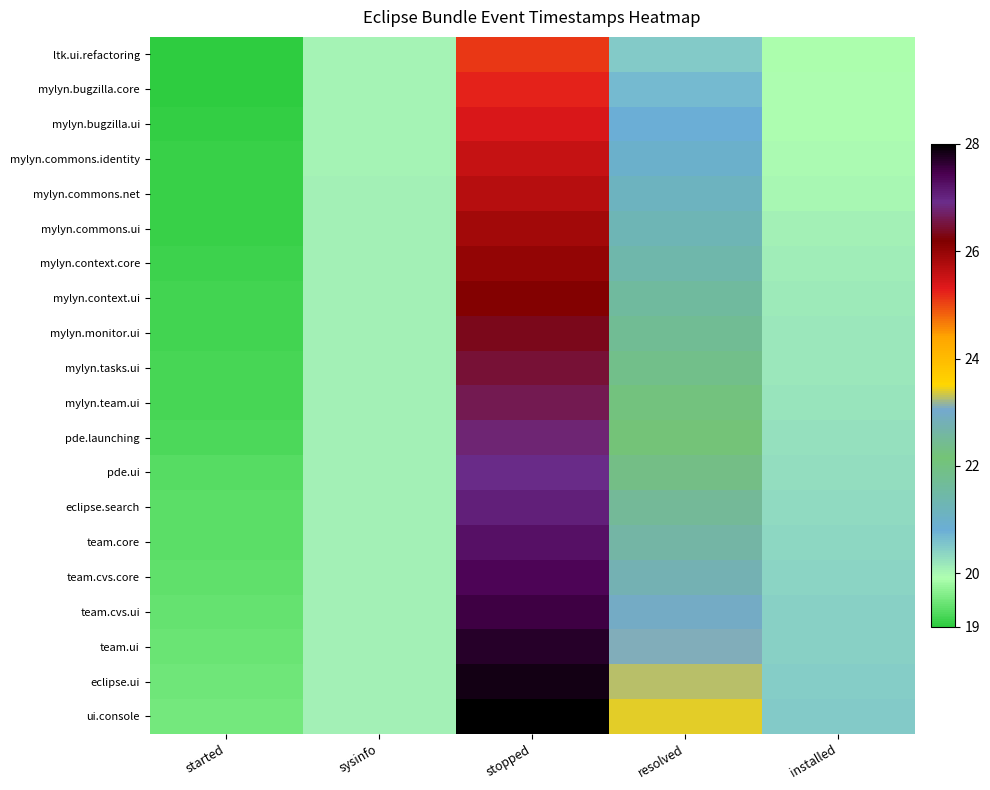

Rank the series by their maximum value, from lowest to highest.

ltk.ui.refactoring, mylyn.bugzilla.core, mylyn.bugzilla.ui, mylyn.commons.identity, mylyn.commons.net, mylyn.commons.ui, mylyn.context.core, mylyn.context.ui, mylyn.monitor.ui, mylyn.tasks.ui, mylyn.team.ui, pde.launching, pde.ui, eclipse.search, team.core, team.cvs.core, team.cvs.ui, team.ui, eclipse.ui, ui.console